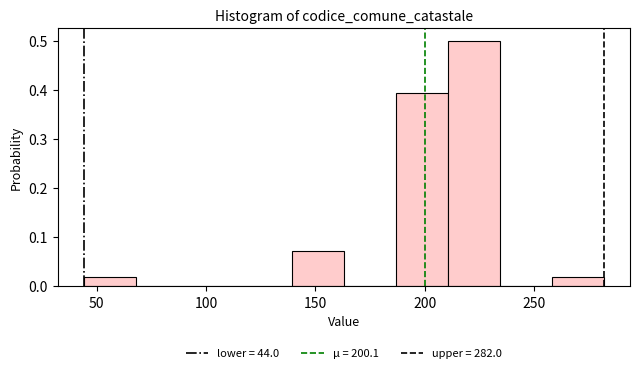

Over which range of the x-axis is the bar tallest?

210 to 235